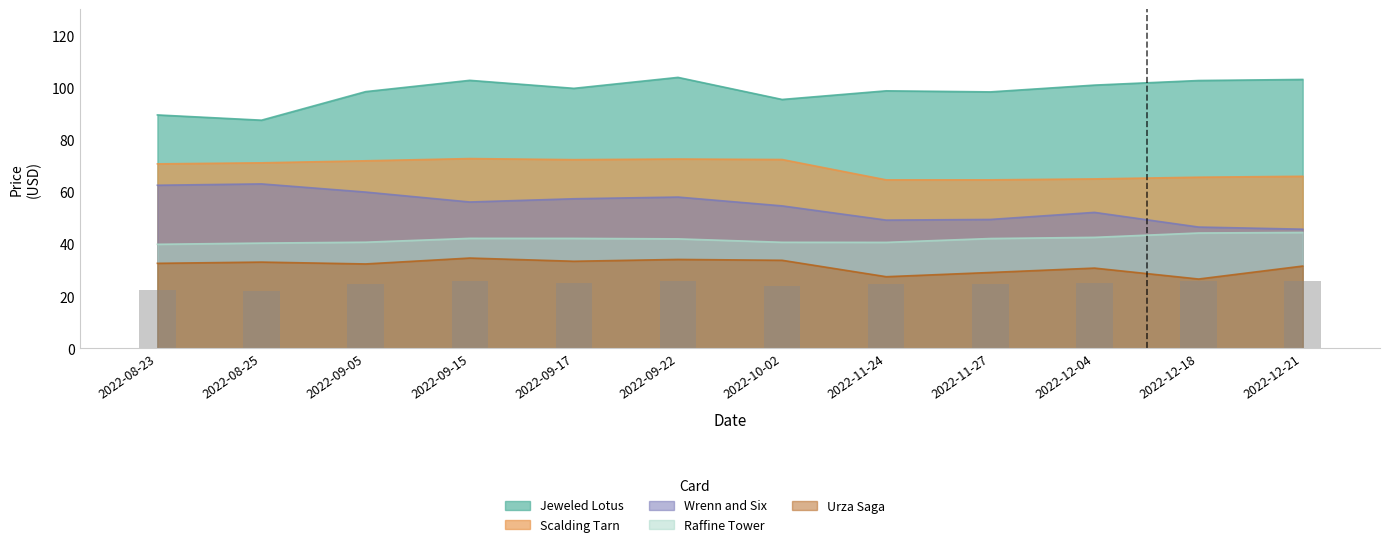

What are all the series names shown in the legend?

Jeweled Lotus, Scalding Tarn, Wrenn and Six, Raffine Tower, Urza Saga